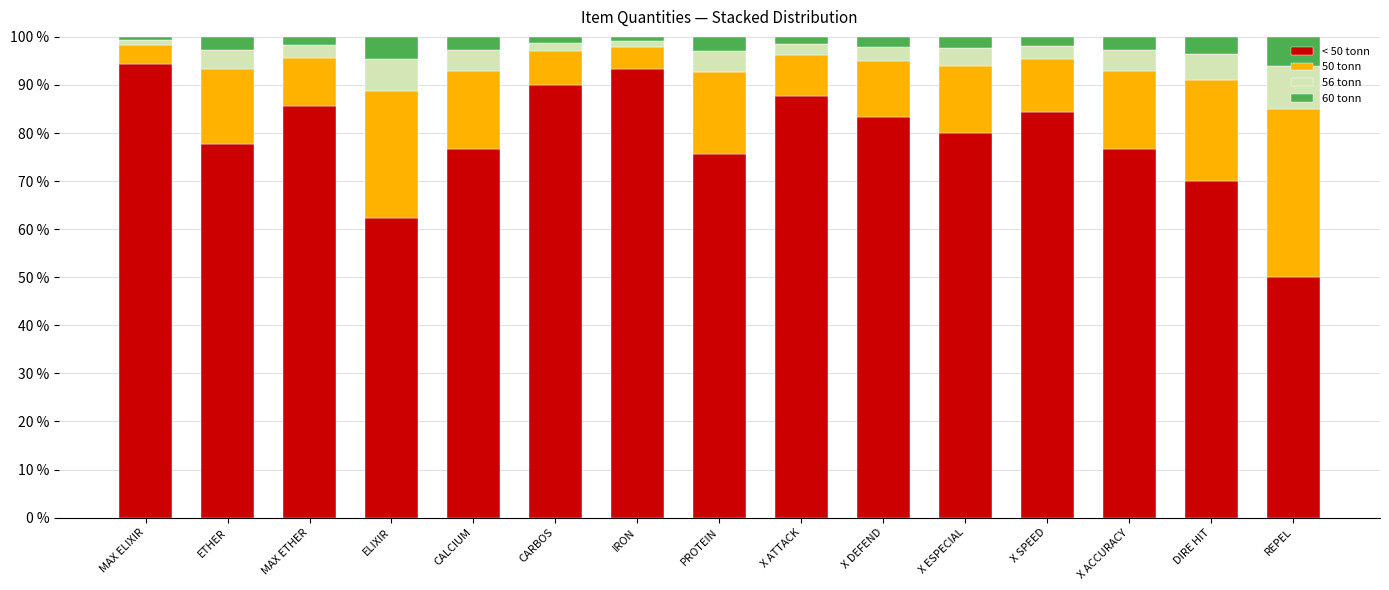

Rank the categories by < 50 tonn value from highest to lowest.

MAX ELIXIR, IRON, CARBOS, X ATTACK, MAX ETHER, X SPEED, X DEFEND, X ESPECIAL, ETHER, CALCIUM, X ACCURACY, PROTEIN, DIRE HIT, ELIXIR, REPEL